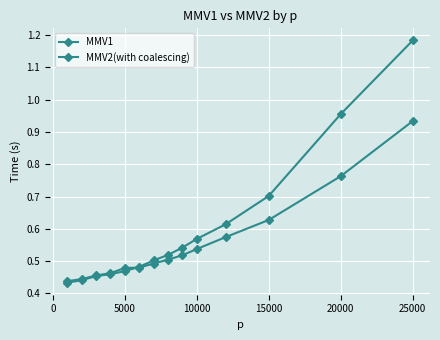

How many times do MMV1 and MMV2(with coalescing) cross each other?

1